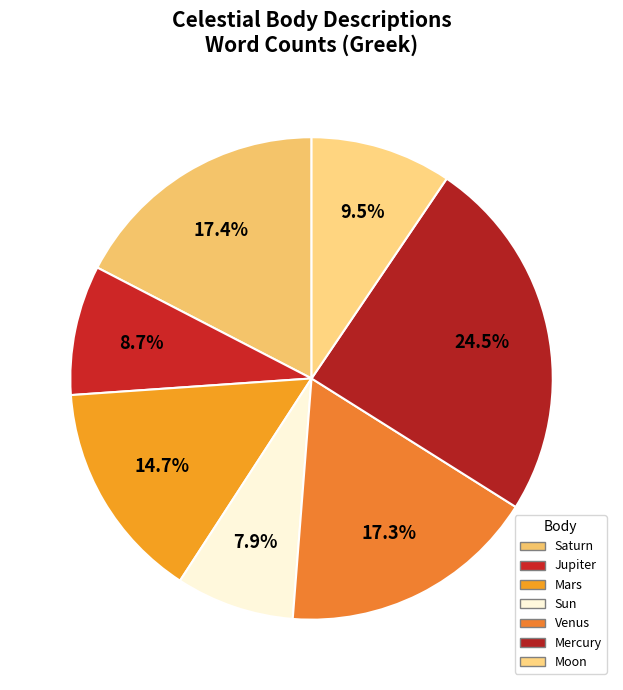

Is there any slice that represents more than half of the pie?

No